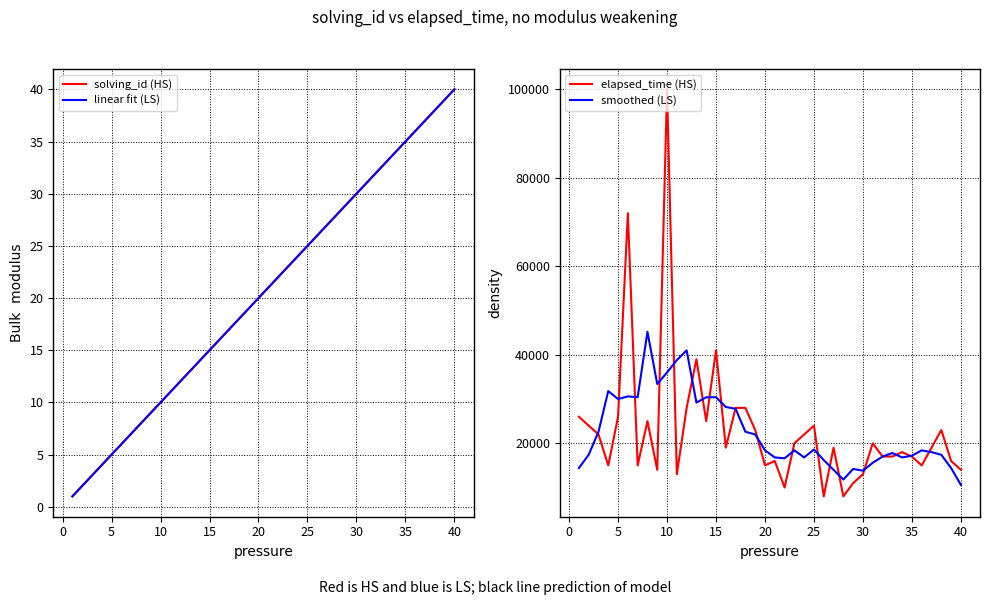

The value of elapsed_time (HS) at 40 is 14000. True or false?

True